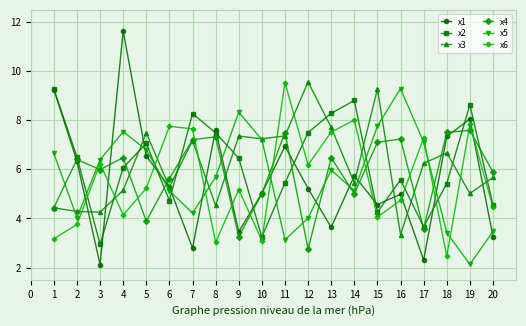

How many interior local valleys does the x6 series have?

6